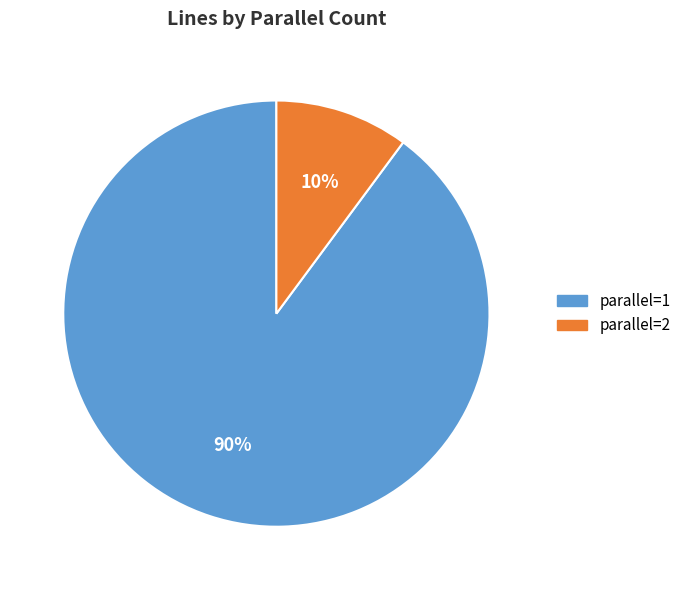

Do parallel=1 and parallel=2 together represent more than half of the pie?

Yes